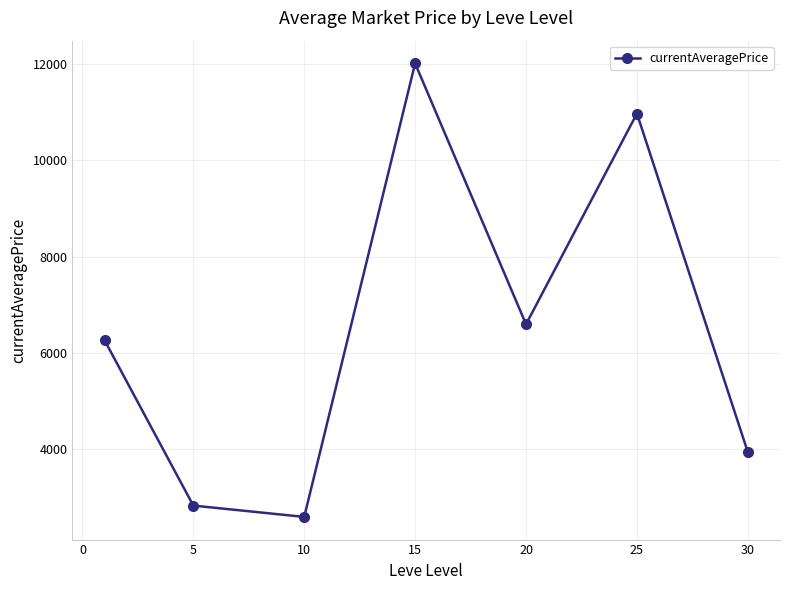

What is the value of the 3rd point from the left?

2599.6